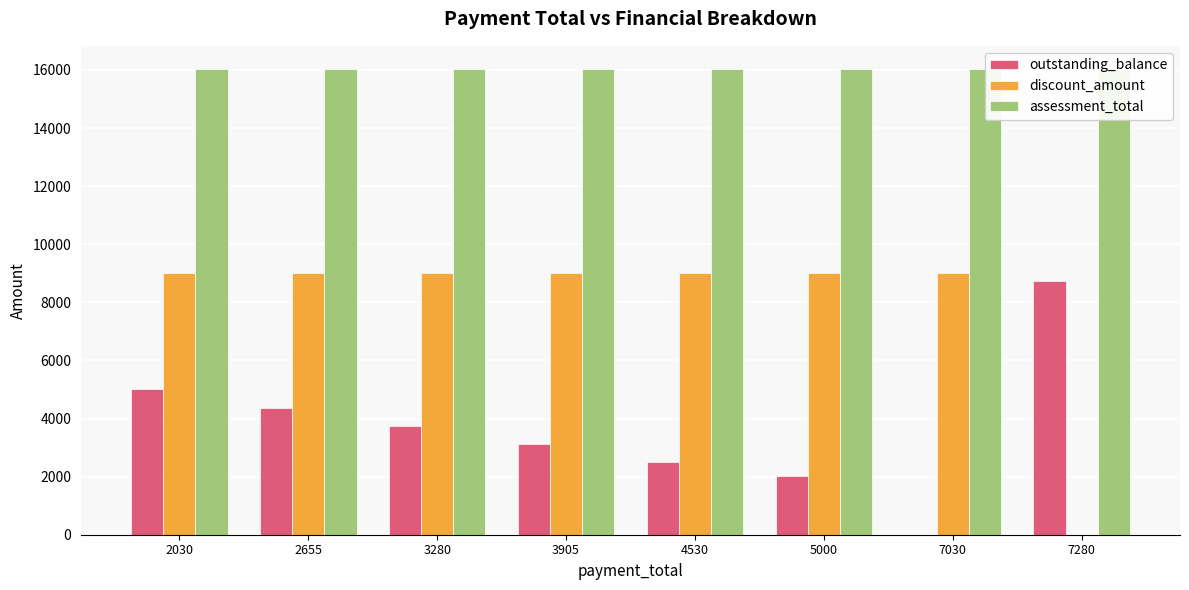

What is the value of the assessment_total bar at the 5th from the left?

16030